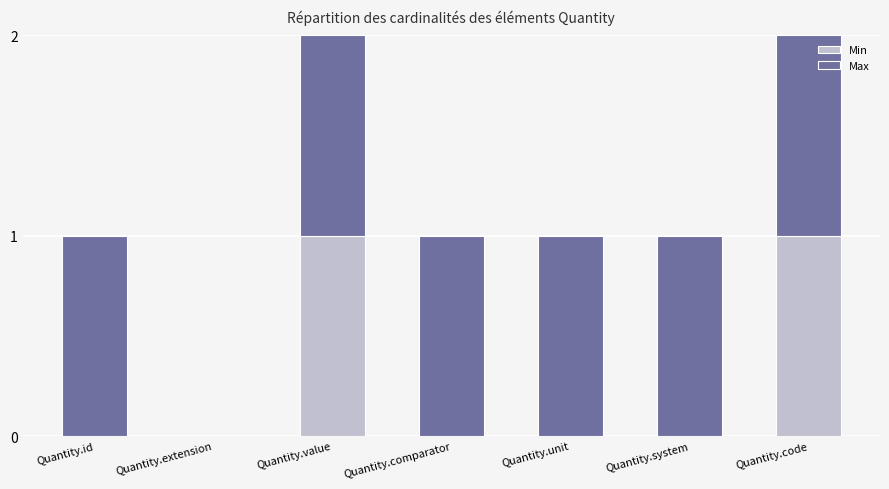

True or false: Min has a value of 1 at Quantity.code.

True